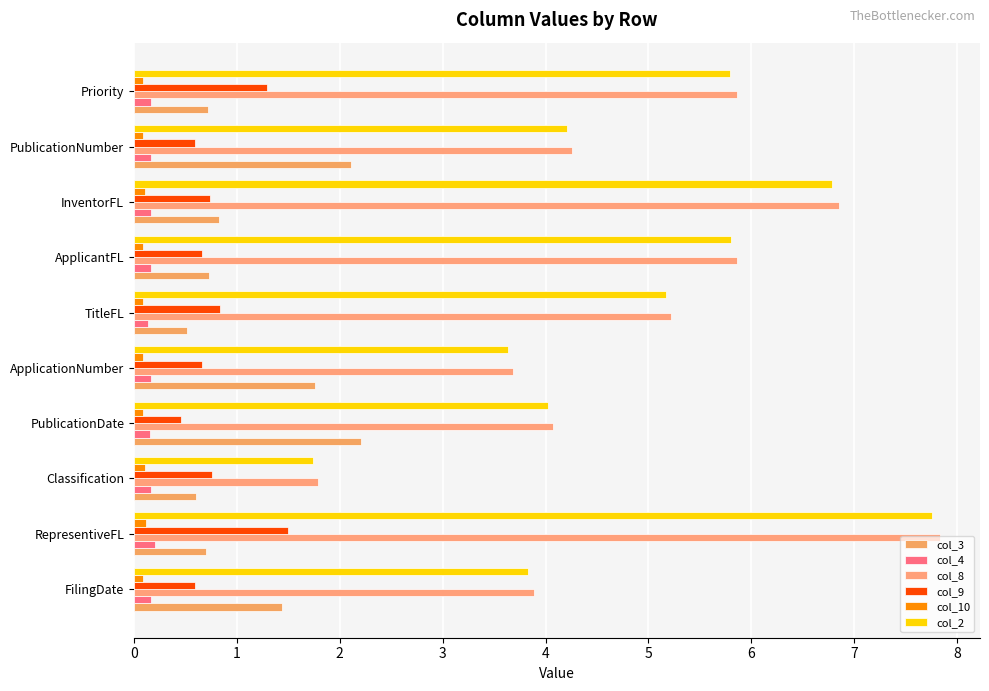

Rank the series by their maximum value, from highest to lowest.

col_8, col_2, col_3, col_9, col_4, col_10